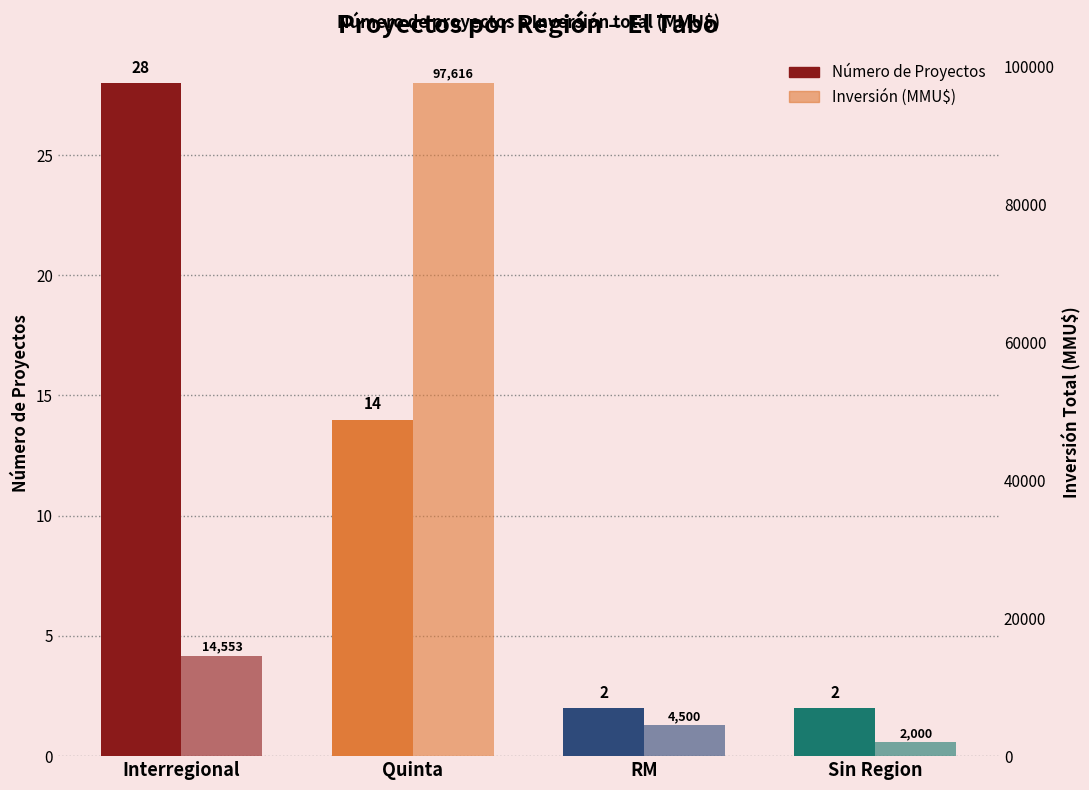

How many distinct data groups are displayed?

2